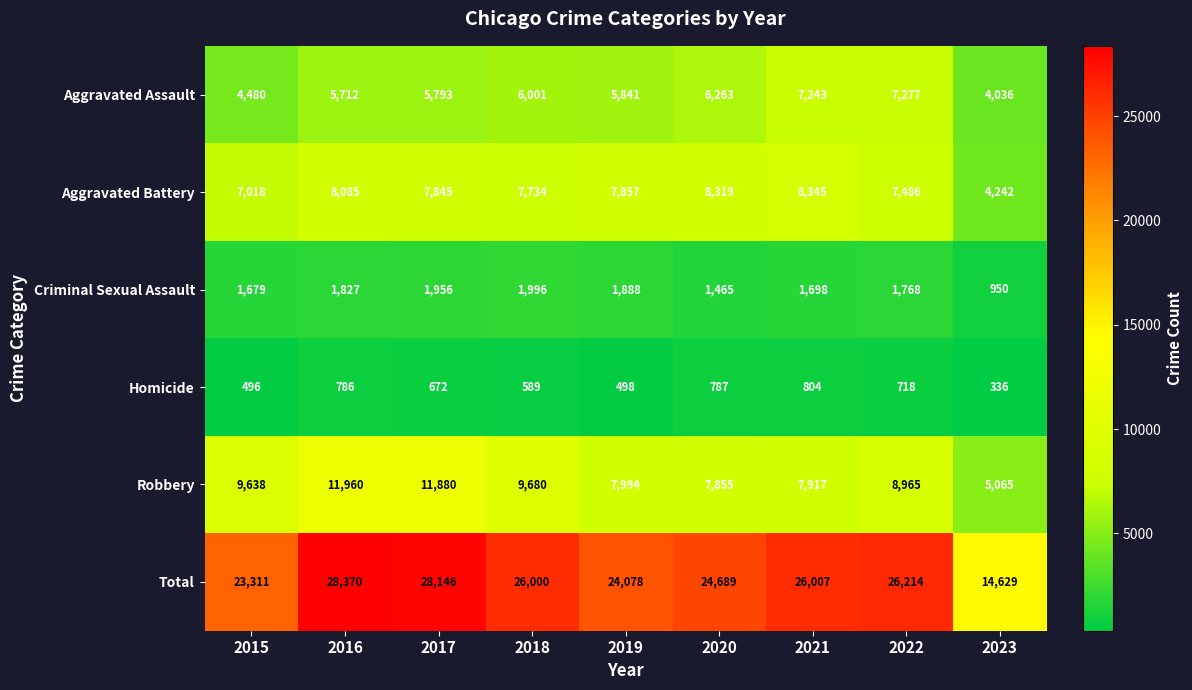

At 2023, list the series in order from largest to smallest.

Total, Robbery, Aggravated Battery, Aggravated Assault, Criminal Sexual Assault, Homicide